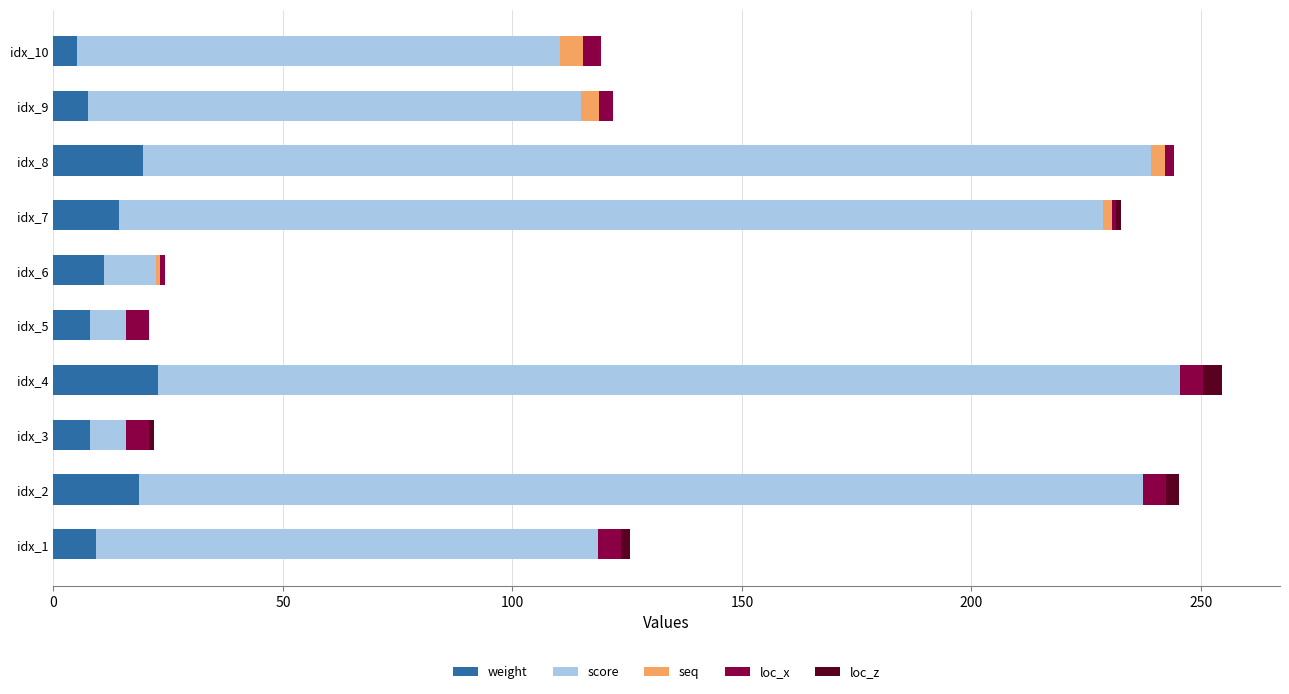

What is the highest value of the weight series?

22.8